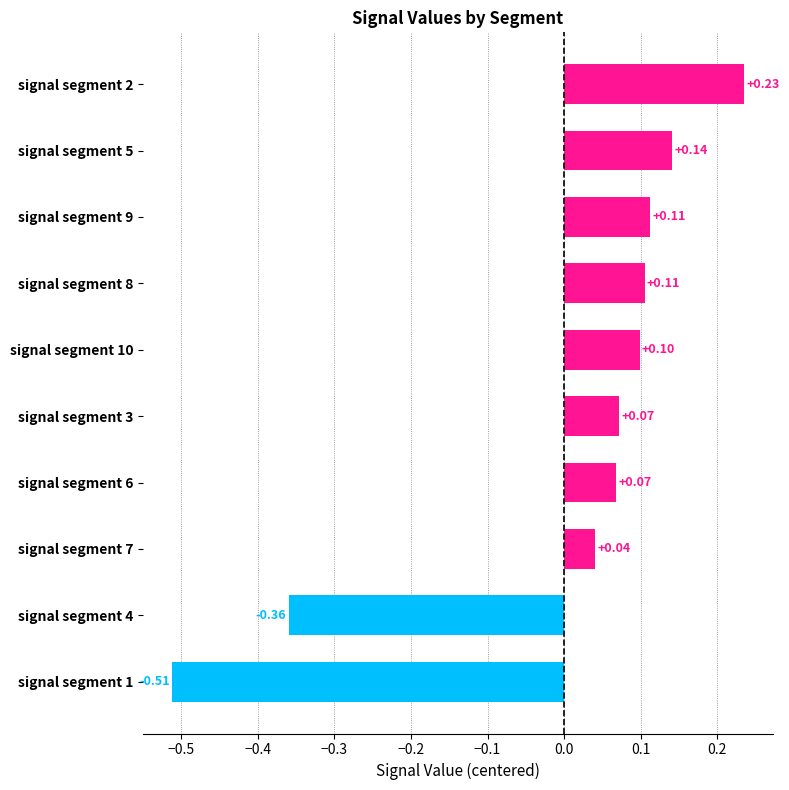

What is the difference between the second highest and minimum values?

0.7